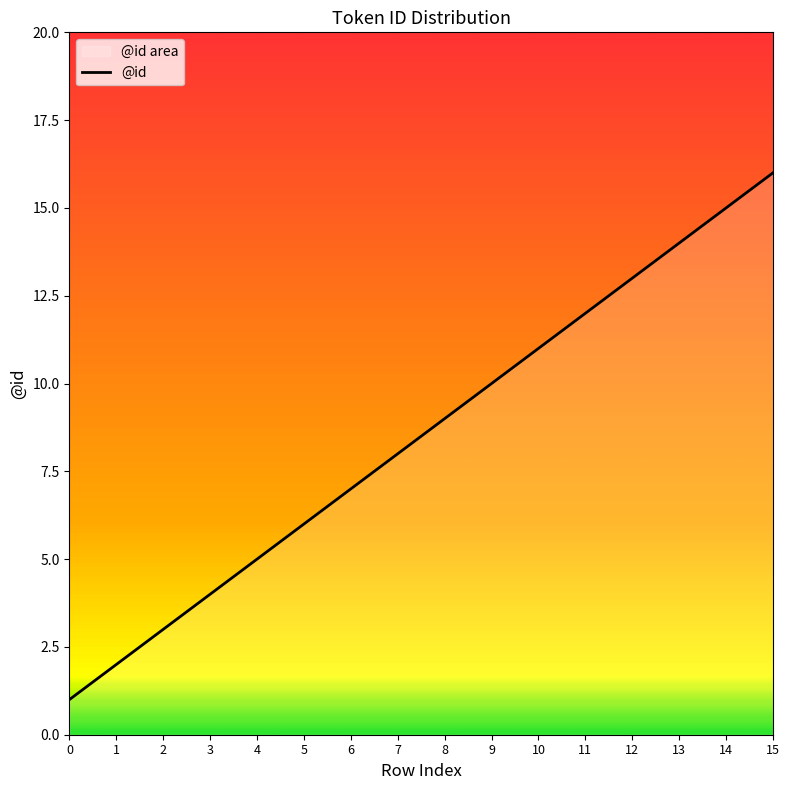

At which category does the chart reach its peak across all series?

15